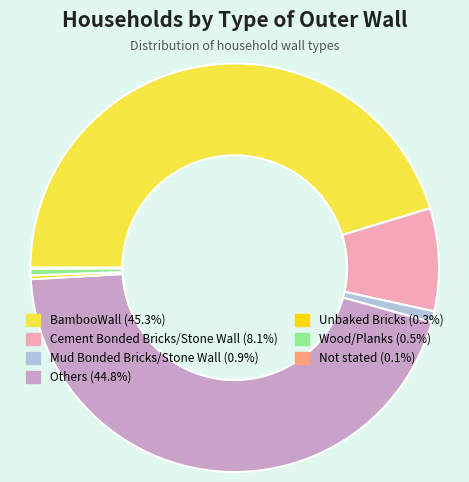

Is Mud Bonded Bricks/Stone Wall the majority of the pie?

No